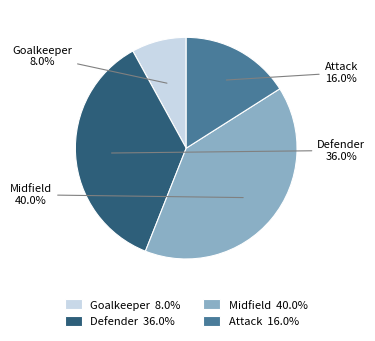

The Goalkeeper slice represents 13% of the pie. True or false?

False